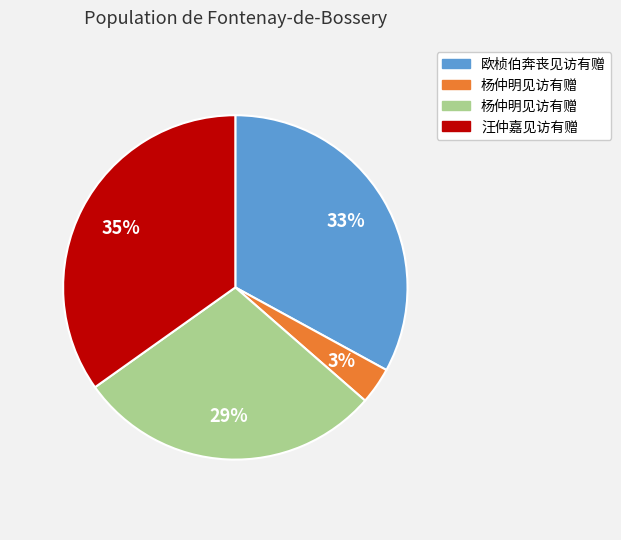

Is there a majority slice in this chart?

No